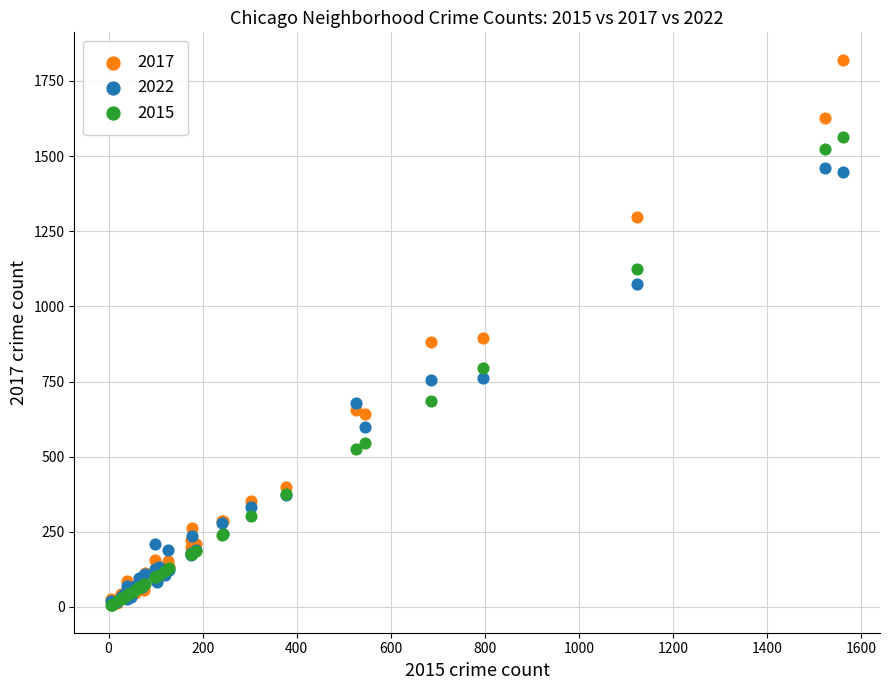

What are all the series names shown in the legend?

2017, 2022, 2015